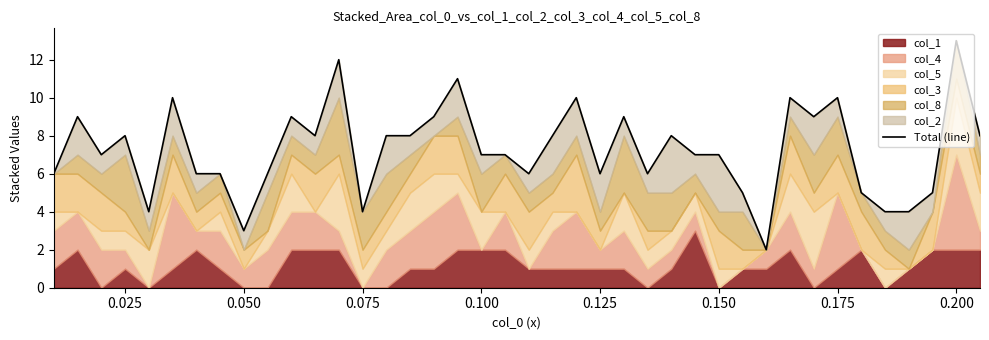

What is the minimum value shown in the chart?

2